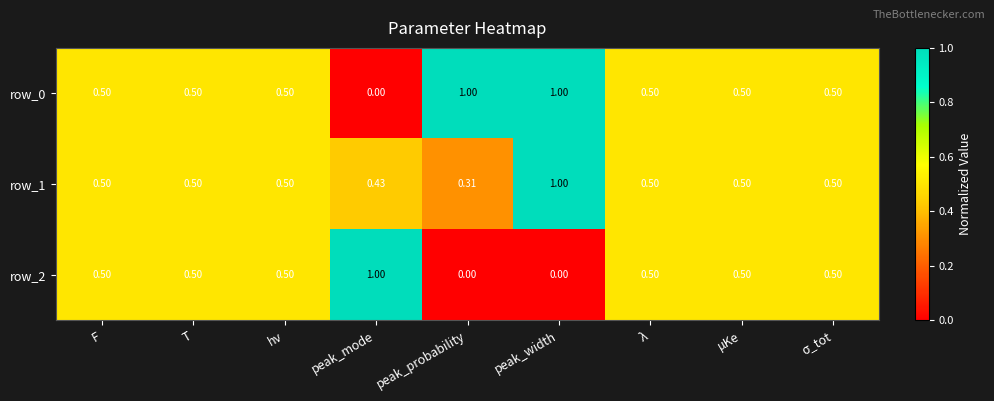

Is the value of row_1 at peak_probability greater than the value of row_2 at peak_probability?

Yes